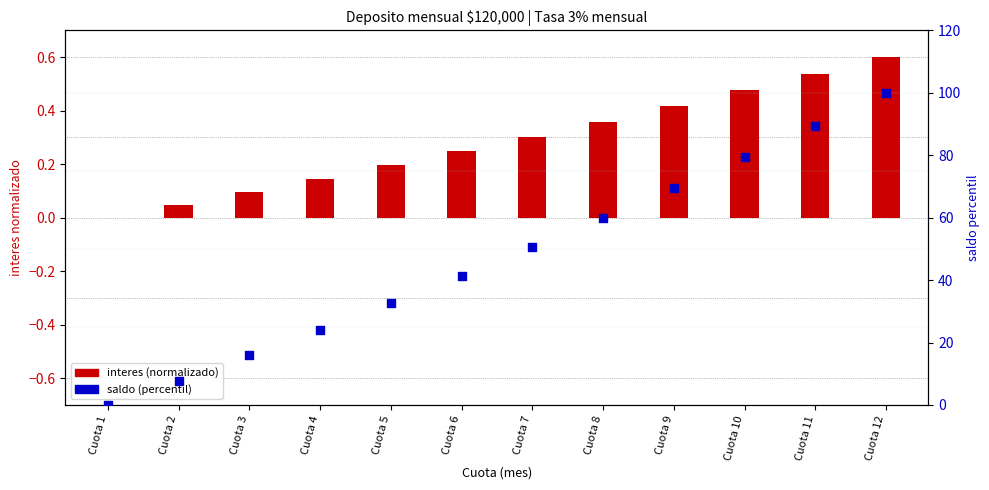

Which series has the largest total across all categories?

saldo (percentil)